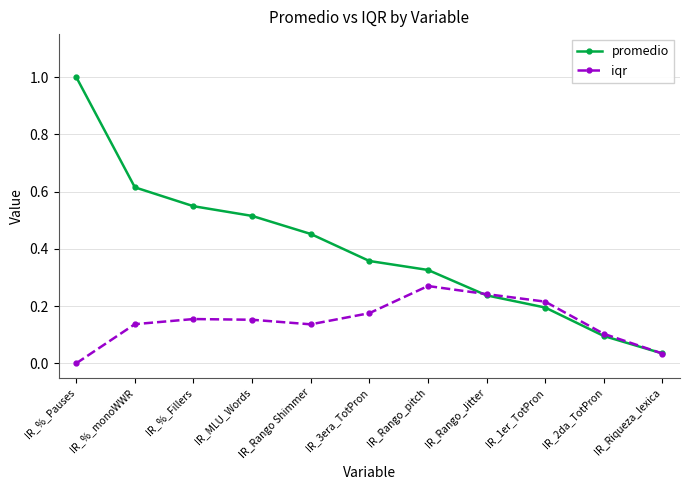

Is it true that iqr equals 0.2 at IR_%_Fillers?

True